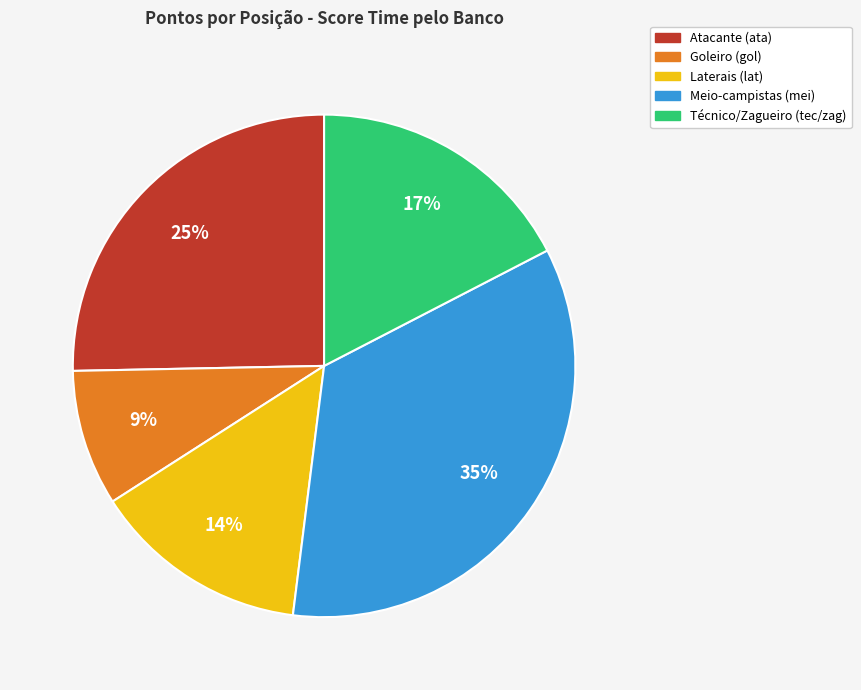

Is there any slice that represents more than half of the pie?

No